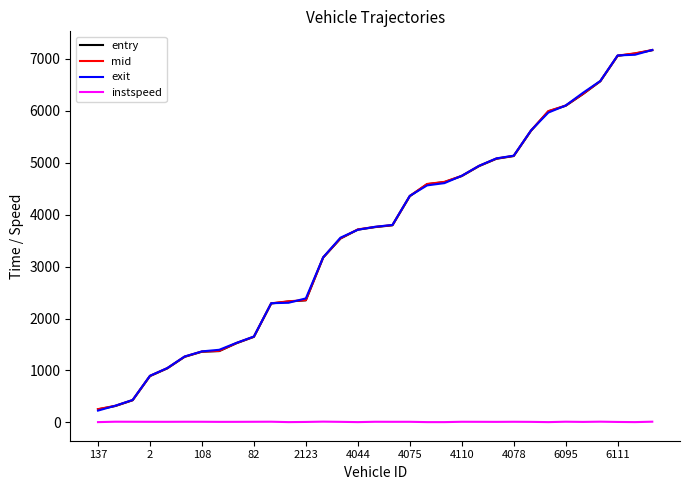

What is the greatest value displayed?

7173.5